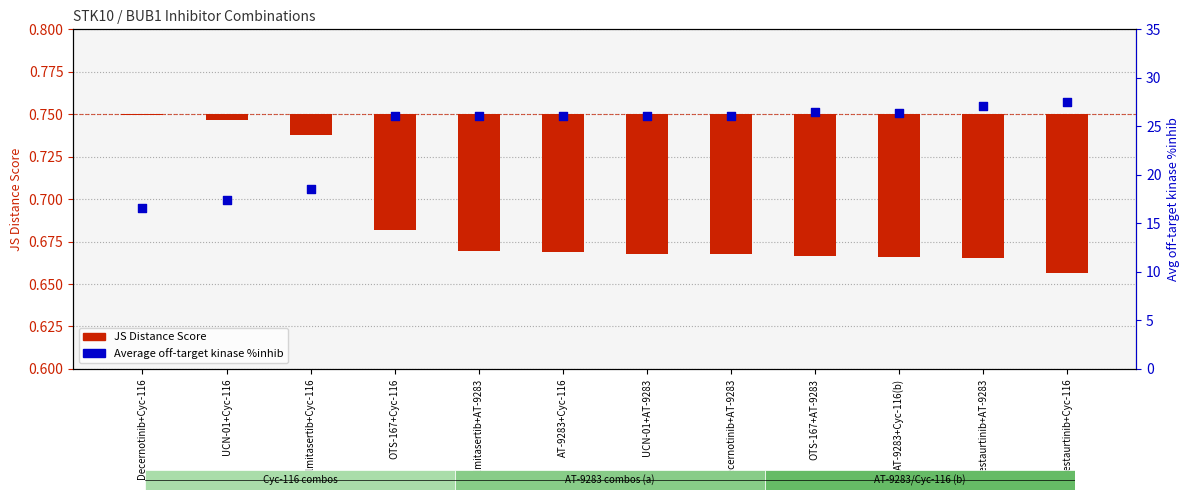

Which series has the largest total across all categories?

Average off-target kinase %inhib